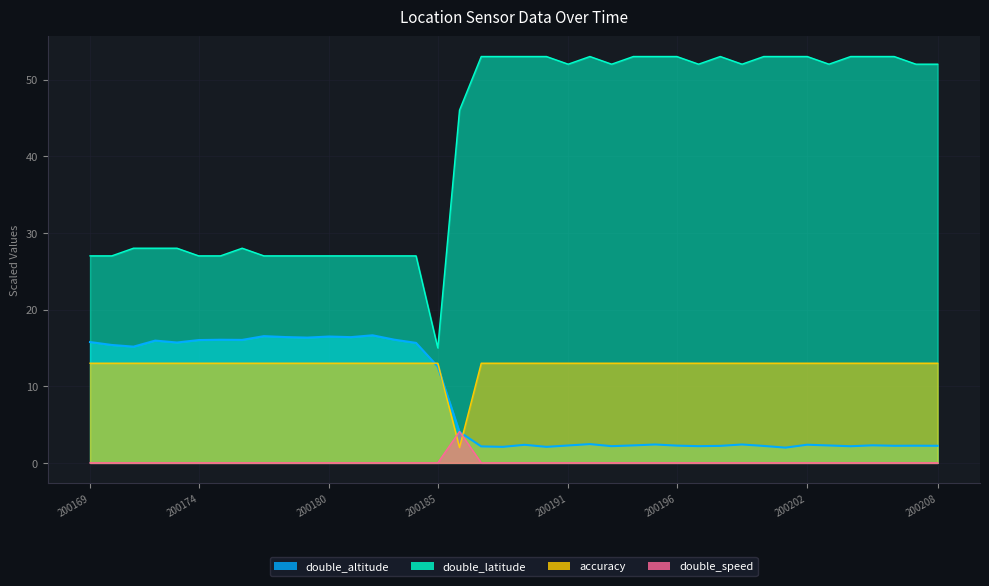

True or false: double_latitude and double_altitude cross at least once.

False